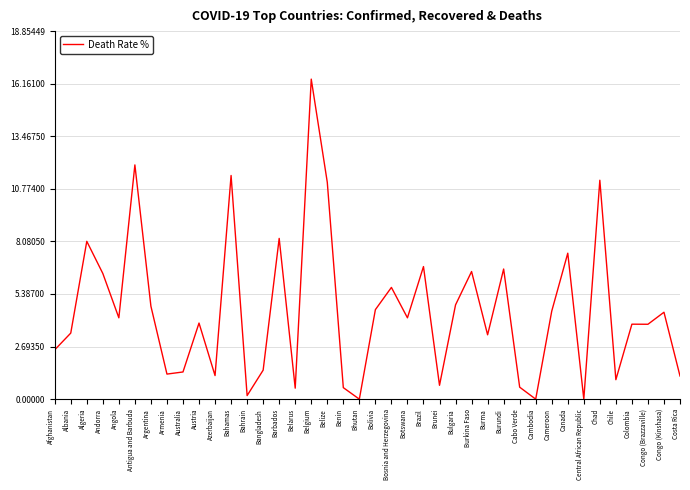

What is the approximate value at Belarus?

0.6